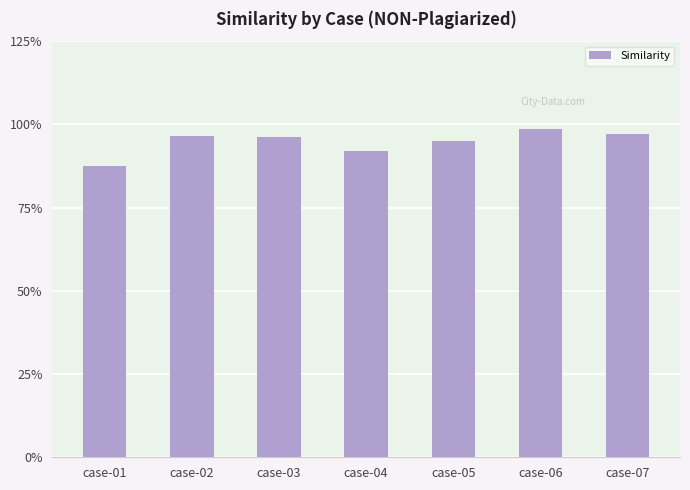

List the labels in order of value, smallest first.

case-01, case-04, case-05, case-03, case-02, case-07, case-06